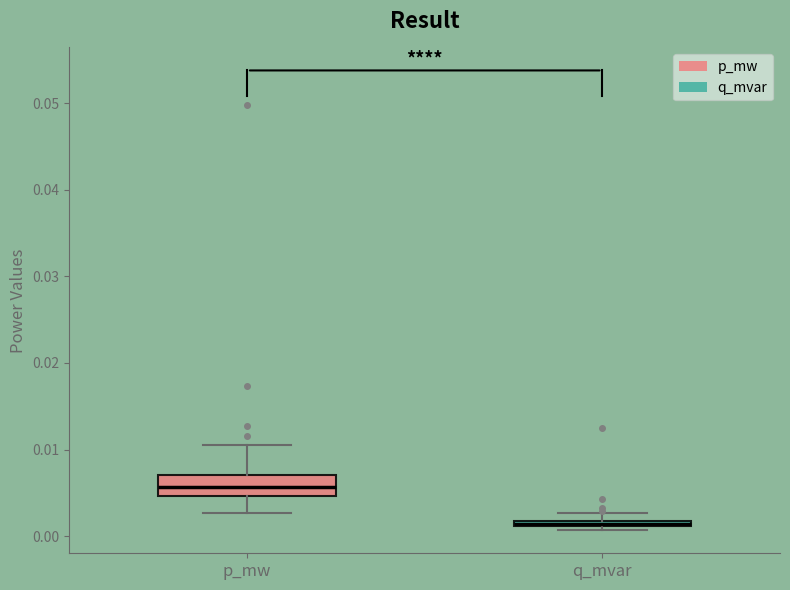

Where is the lower edge of the box for q_mvar on the y-axis? The values are not printed on the chart, so give them approximately, as read against the axis.

0.001